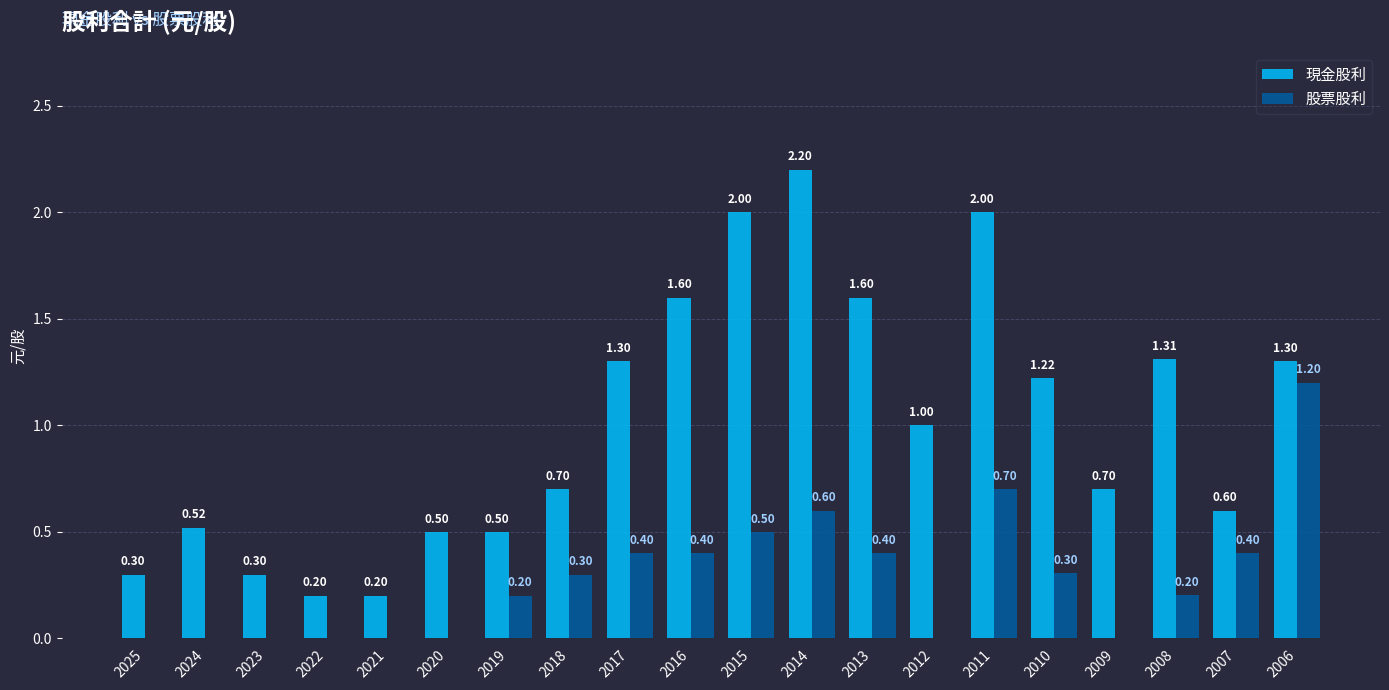

The value of 股票股利 at 2021 is -0.4. True or false?

False